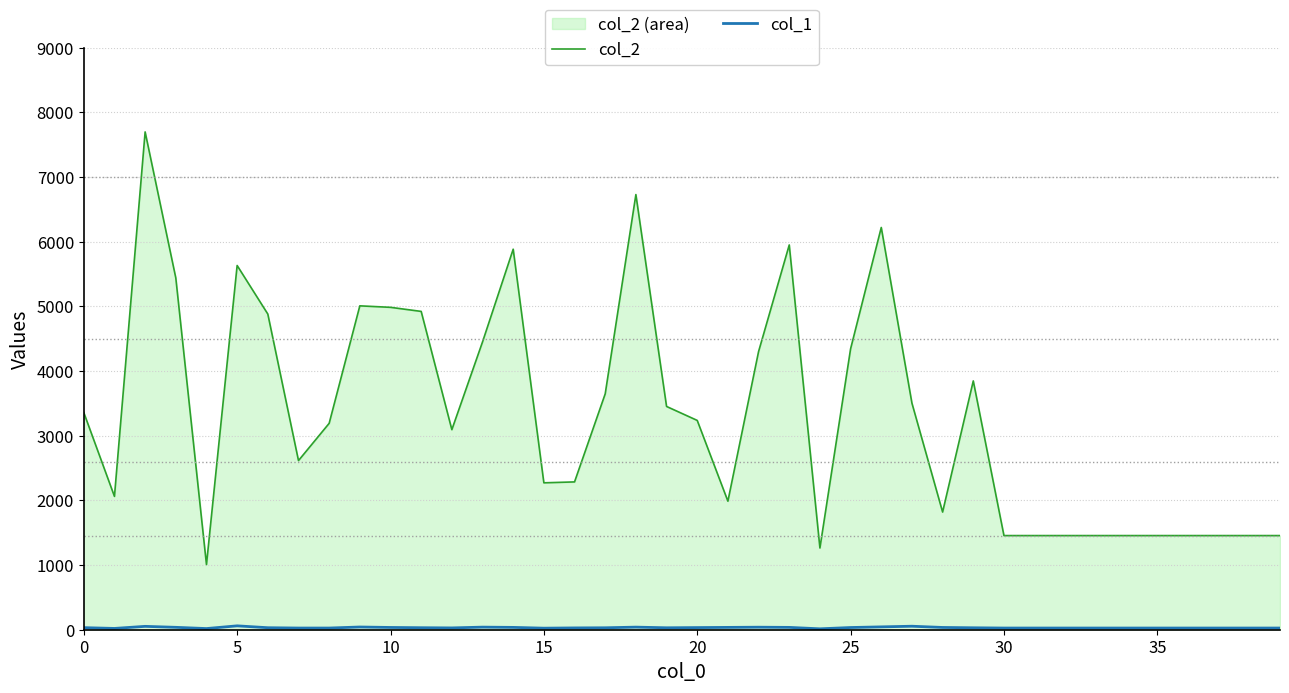

Reading left to right, transcribe all the data shown in this chart.

col_2: 3359	2062	7699	5441	1008	5633	4882	2616	3192	5009	4986	4923	3094	4451	5885	2272	2286	3648	6730	3453	3237	1988	4302	5951	1264	4344	6221	3504	1820	3848	1456	1456	1456	1456	1456	1456	1456	1456	1456	1456
col_1: 32	20	52	37	18	60	31	26	26	42	35	31	28	40	36	24	28	30	40	30	33	36	39	36	14	34	44	54	35	30	26	26	26	26	26	26	26	26	26	26